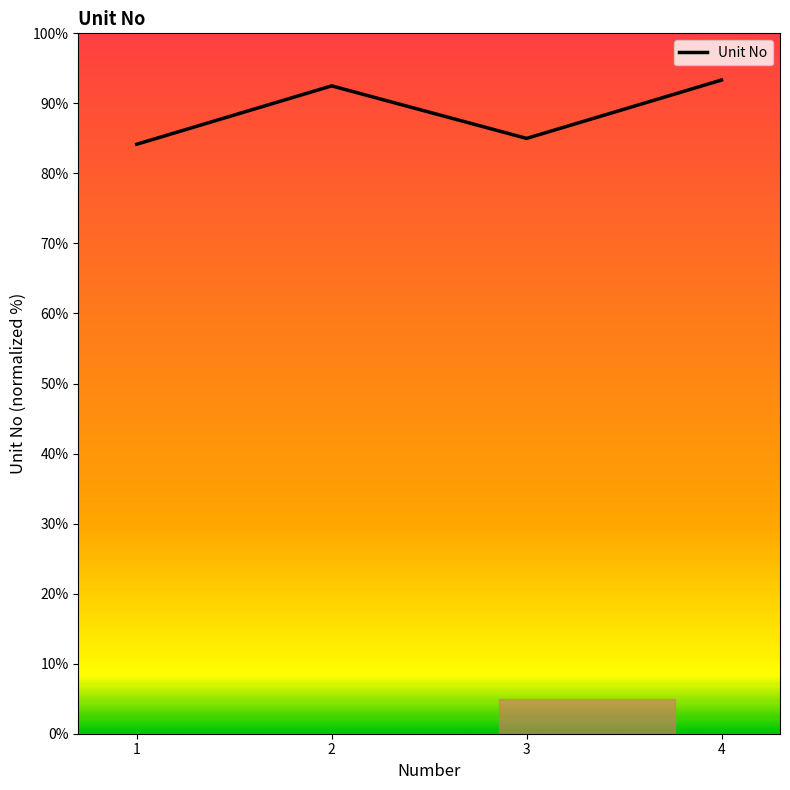

List the labels in order of value, smallest first.

1, 3, 2, 4